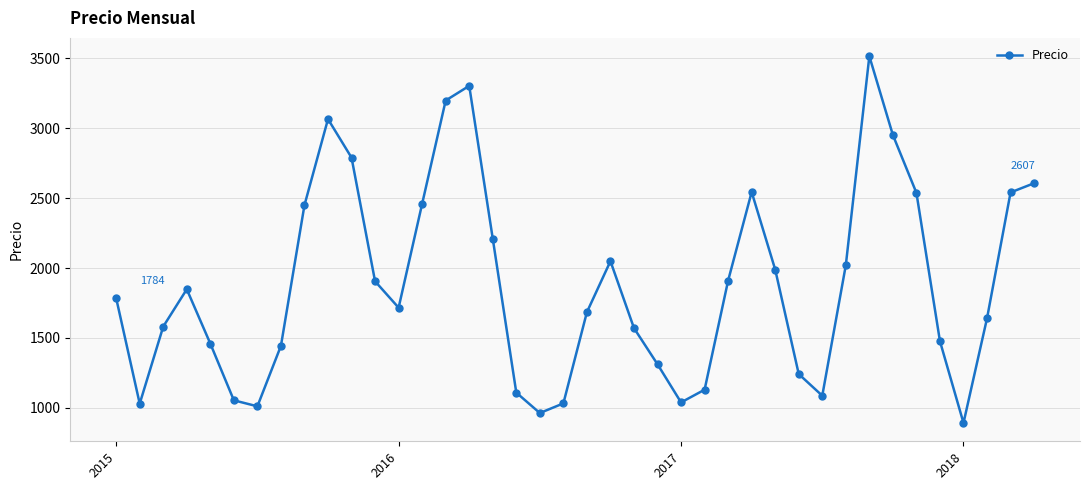

What is the difference between the second highest and minimum values?

2413